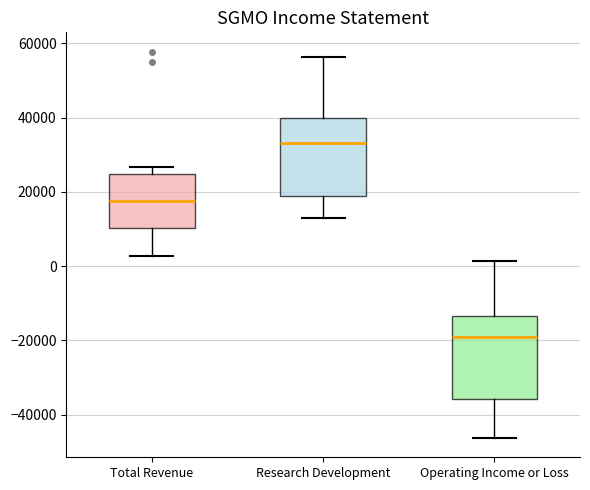

Where does the lower whisker of the box for Research Development end on the y-axis? The values are not printed on the chart, so give them approximately, as read against the axis.

12000